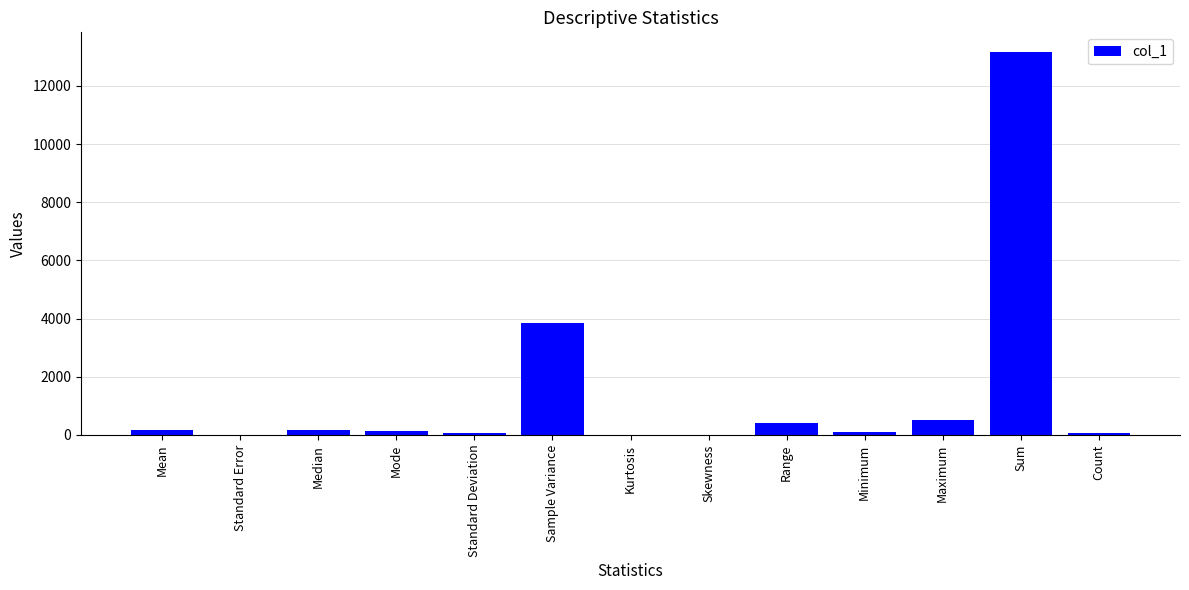

What is the sum of all values?

18665.3